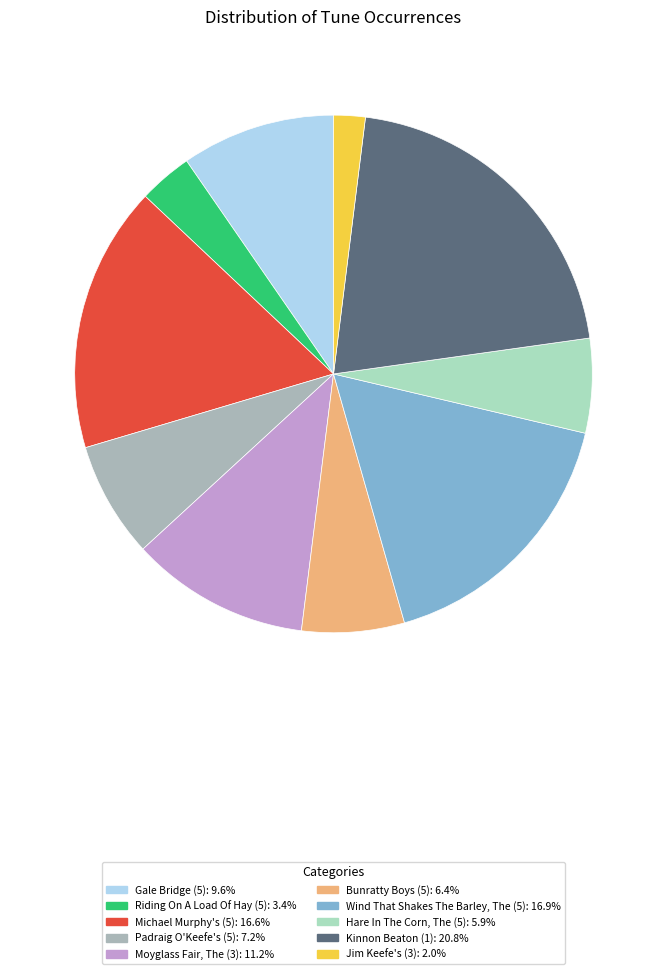

Do Bunratty Boys (5) and Riding On A Load Of Hay (5) together represent more than half of the pie?

No